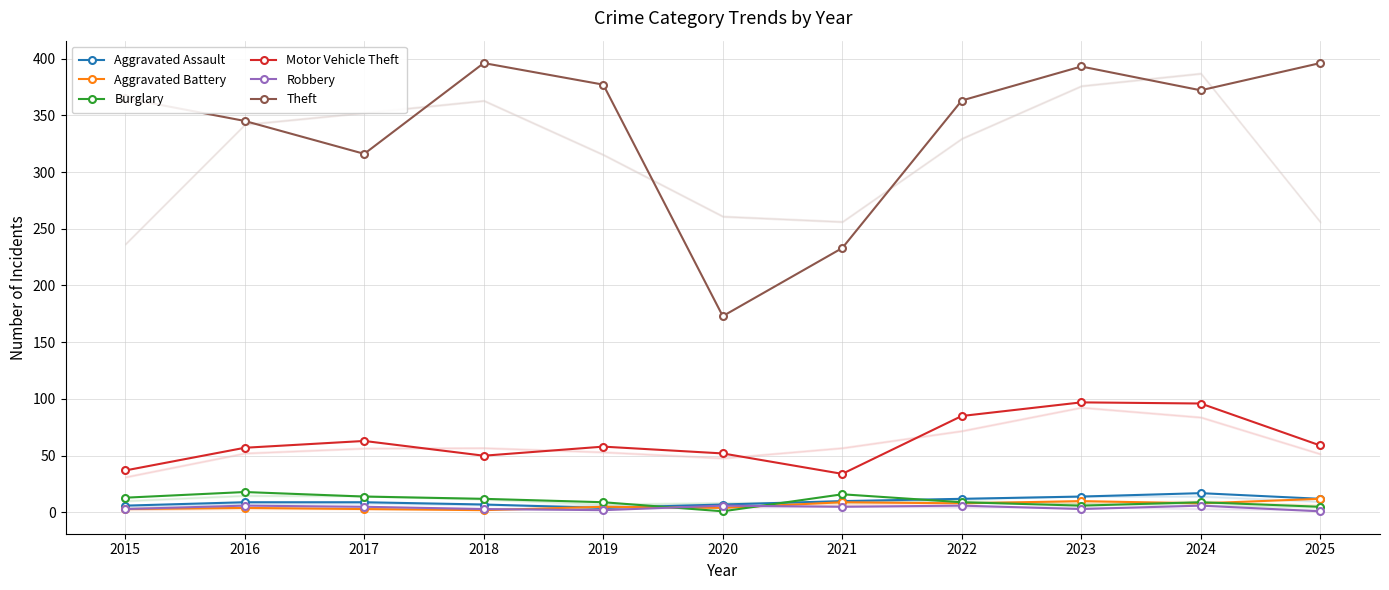

Which series has the widest spread of values?

Theft